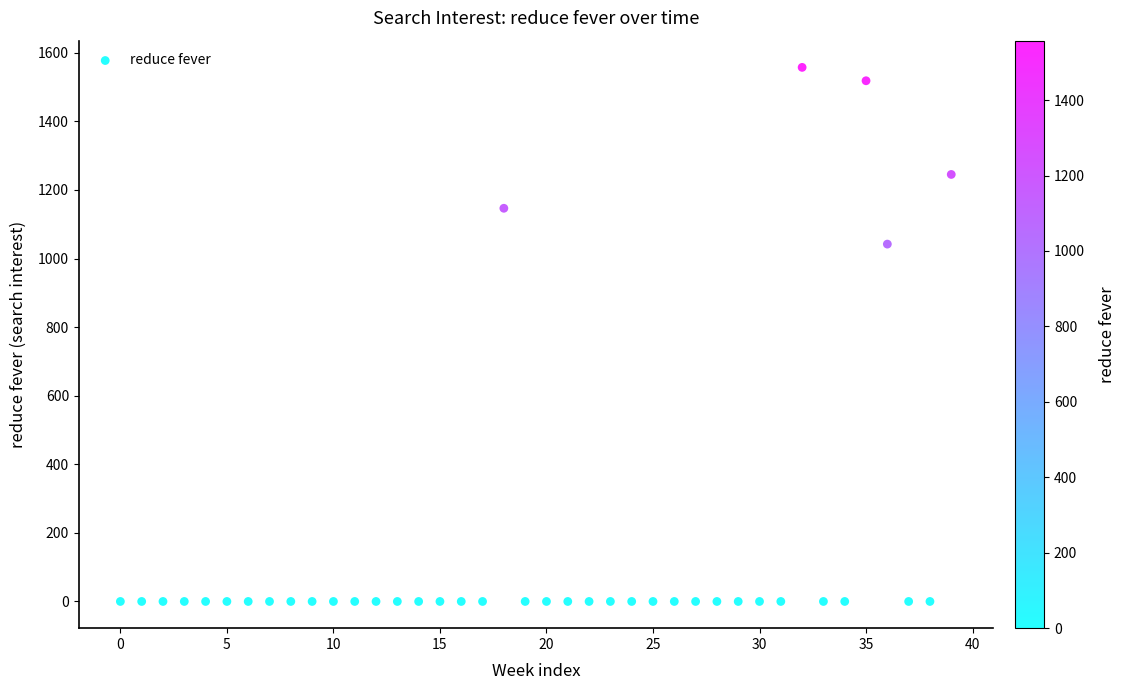

What is the range of Y values (max minus min)?

1557.5